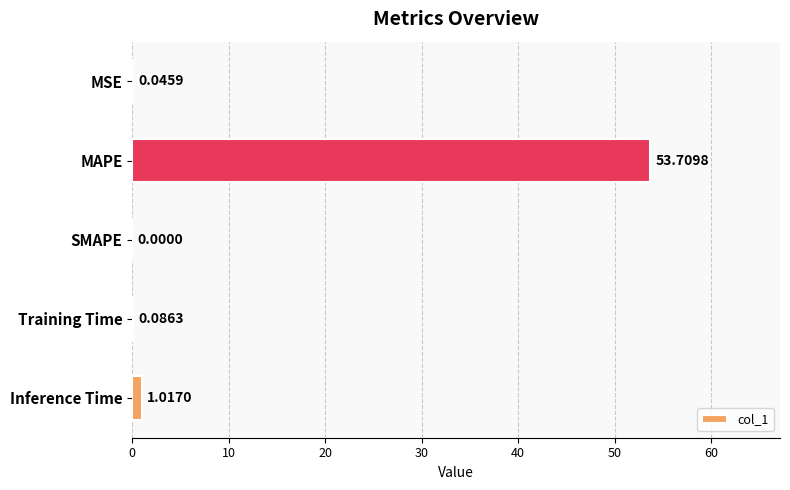

Are the bars horizontal?

Yes